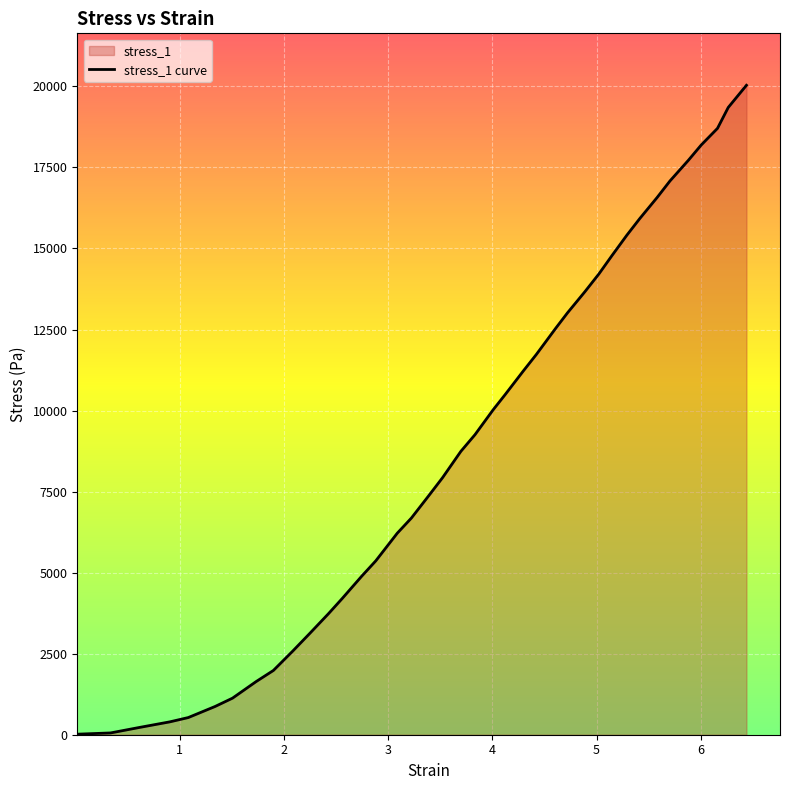

What is the value of the 4th point from the left?

397.1